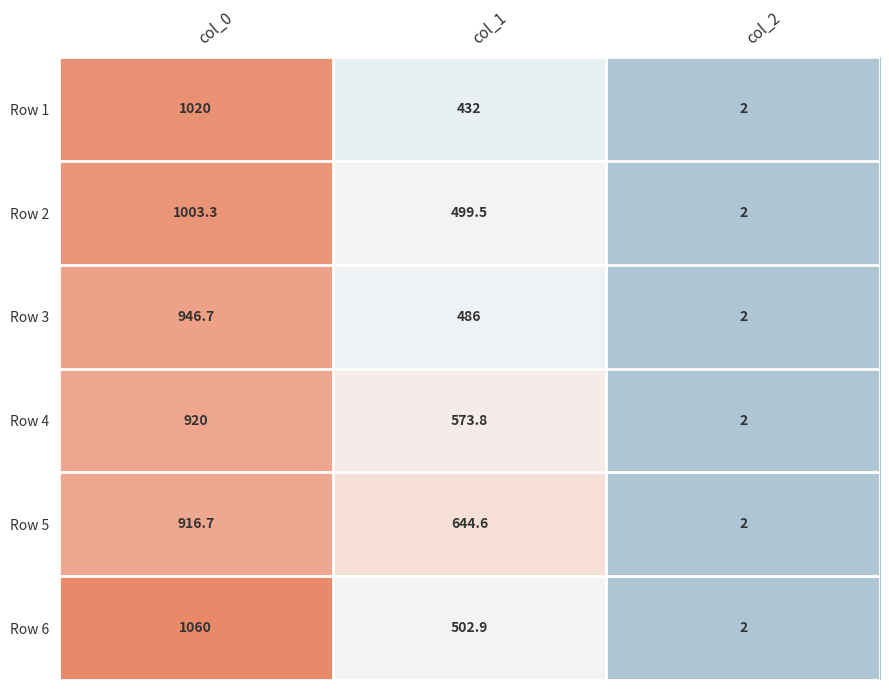

What is the spread (max minus min) of values at col_0?

143.3